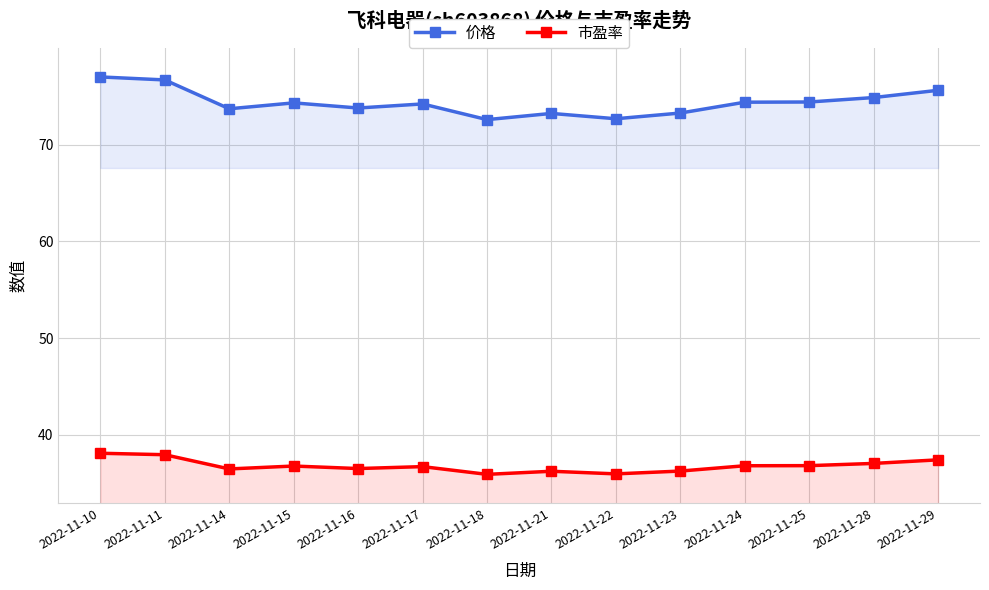

Reading right to left, transcribe all the data shown in this chart.

价格: 75.6	74.9	74.4	74.4	73.3	72.7	73.2	72.6	74.2	73.8	74.3	73.7	76.7	77.0
市盈率: 37.4	37.1	36.8	36.8	36.3	36.0	36.2	35.9	36.7	36.5	36.8	36.5	38.0	38.1